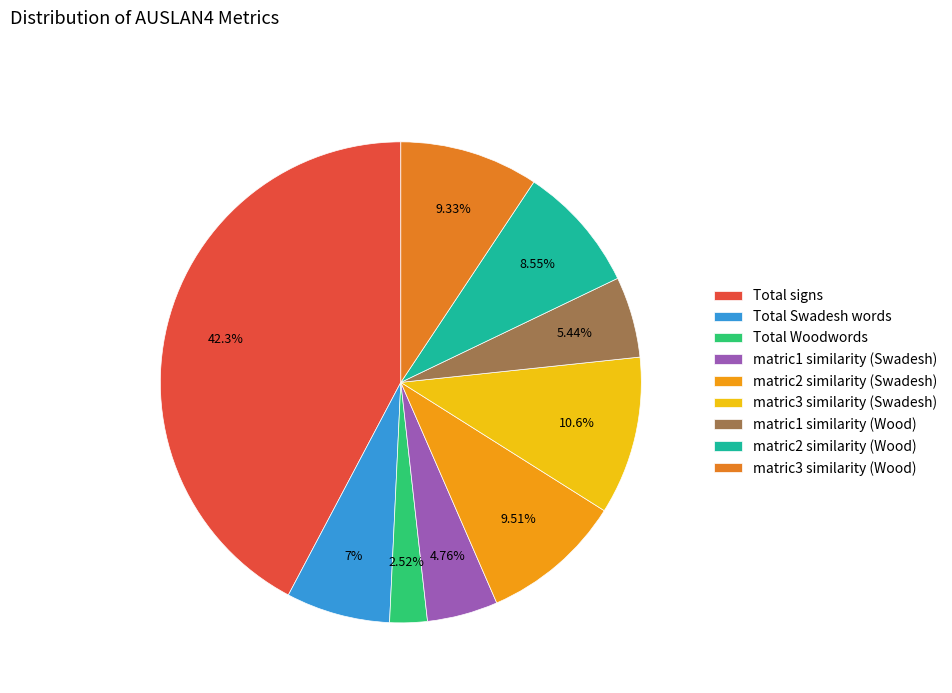

Count the number of slices in the pie.

9